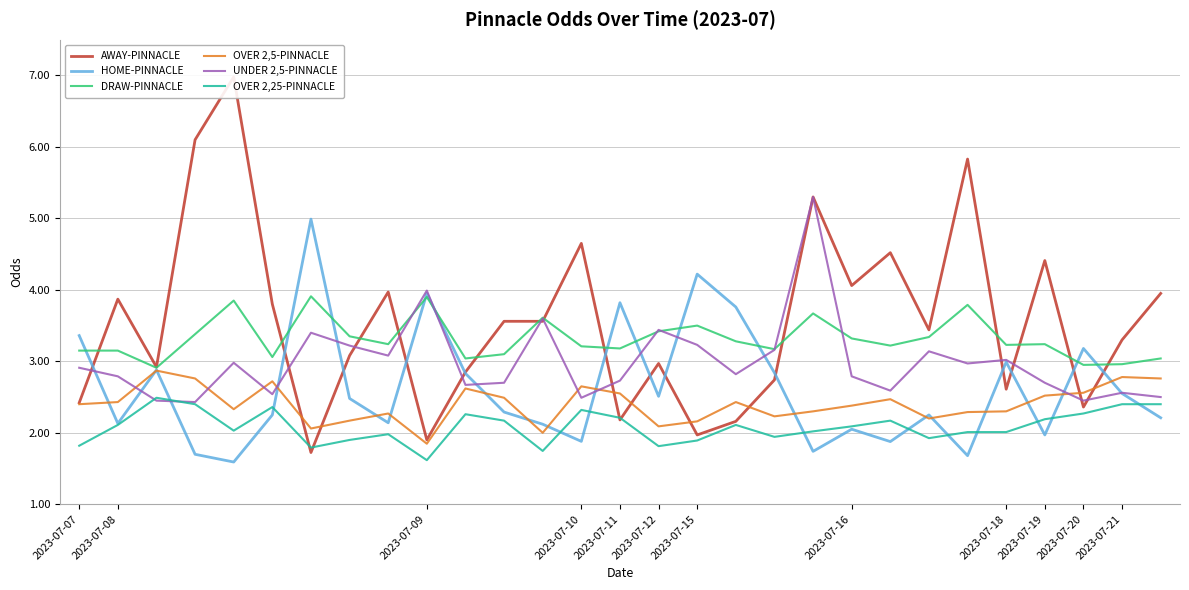

At which category is the sum across all series the highest?

19